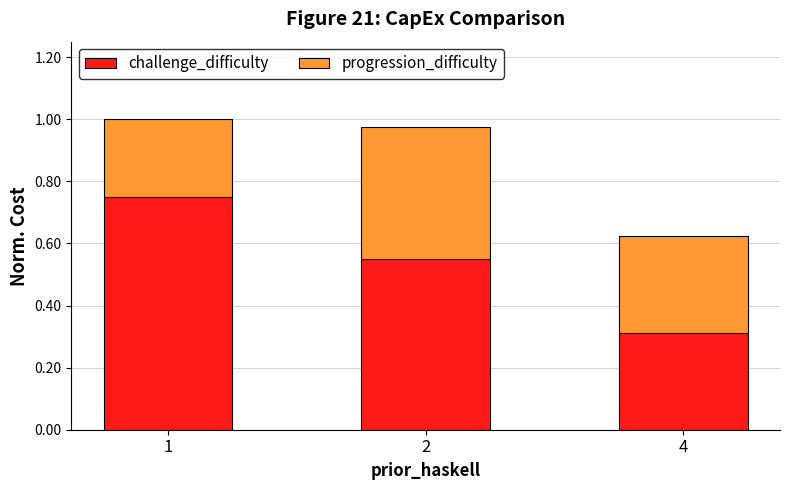

Where is challenge_difficulty nearest to the value 0?

4